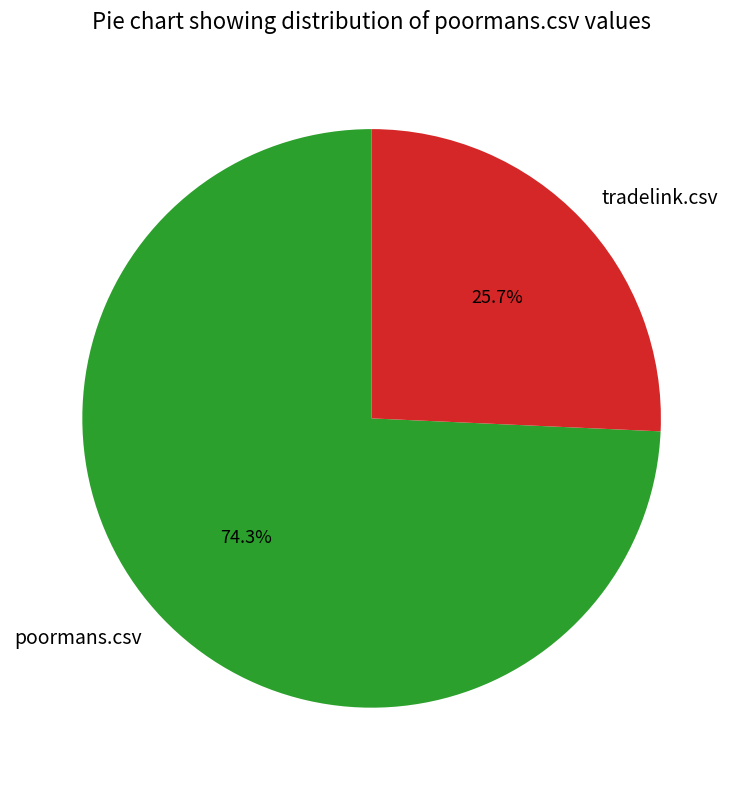

The tradelink.csv slice represents 26% of the pie. True or false?

True